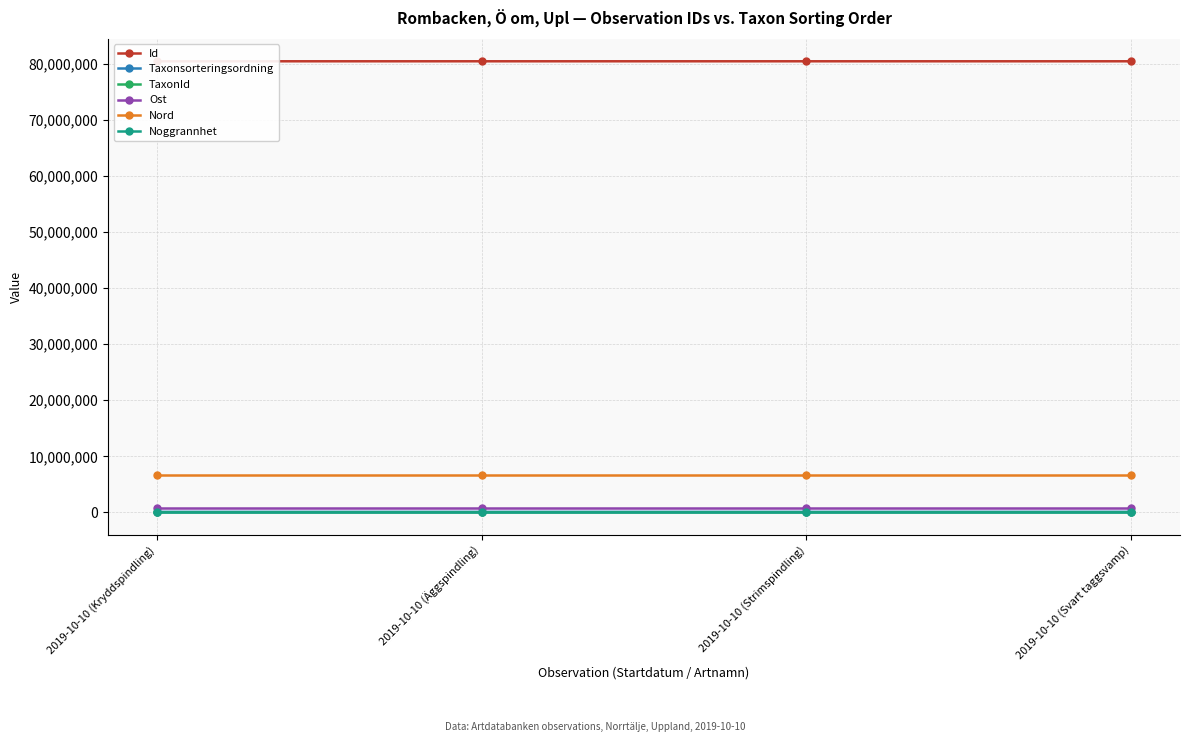

What are all the series names shown in the legend?

Id, Taxonsorteringsordning, TaxonId, Ost, Nord, Noggrannhet